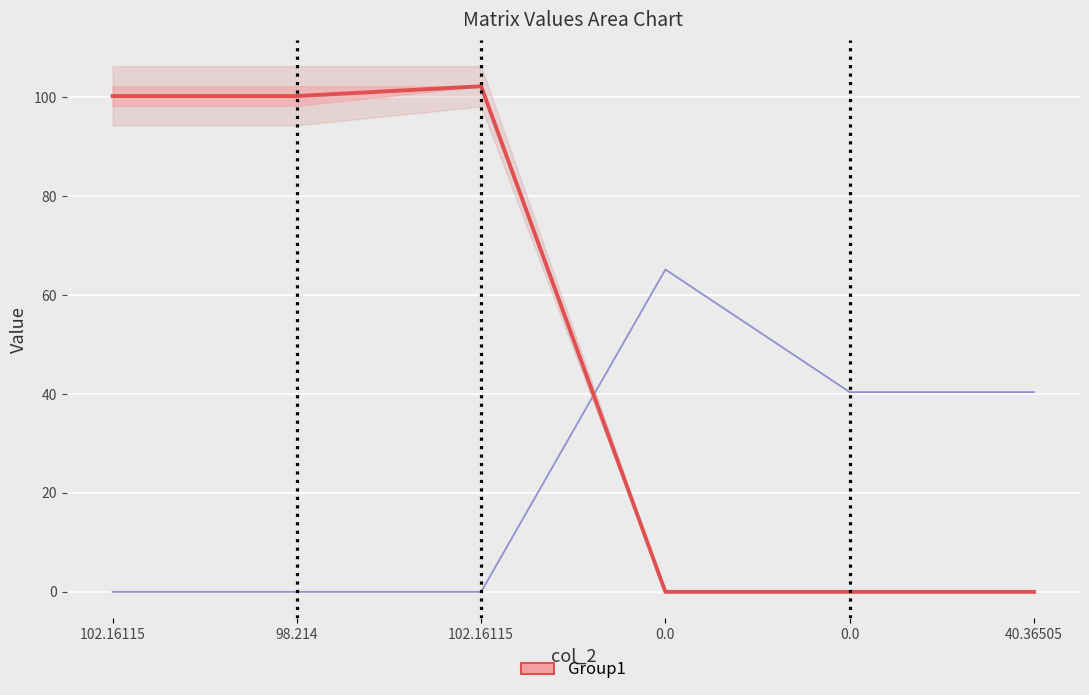

Reading left to right, what are all the values shown in this chart?

Cij mean: 102.16115=100.2	98.214=100.2	102.16115=102.2	0.0=0.0	0.0=0.0	40.36505=0.0
col_3+col_4+col_5: 102.16115=0.0	98.214=0.0	102.16115=0.0	0.0=65.1	0.0=40.4	40.36505=40.4